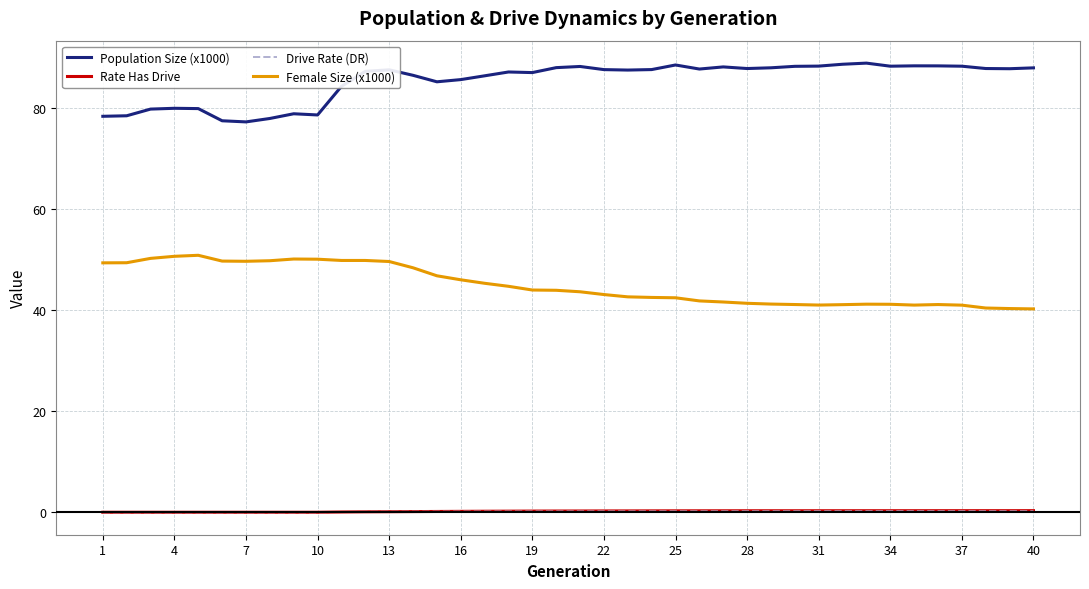

What is the maximum value shown in the chart?

88.8